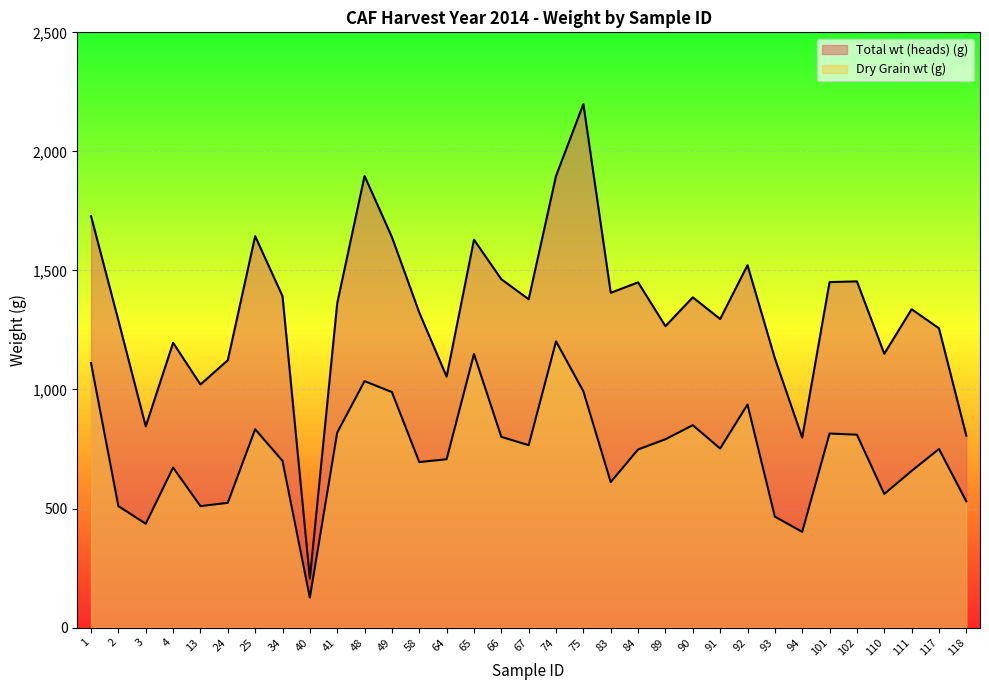

What is the difference between the highest and lowest values at 90?

537